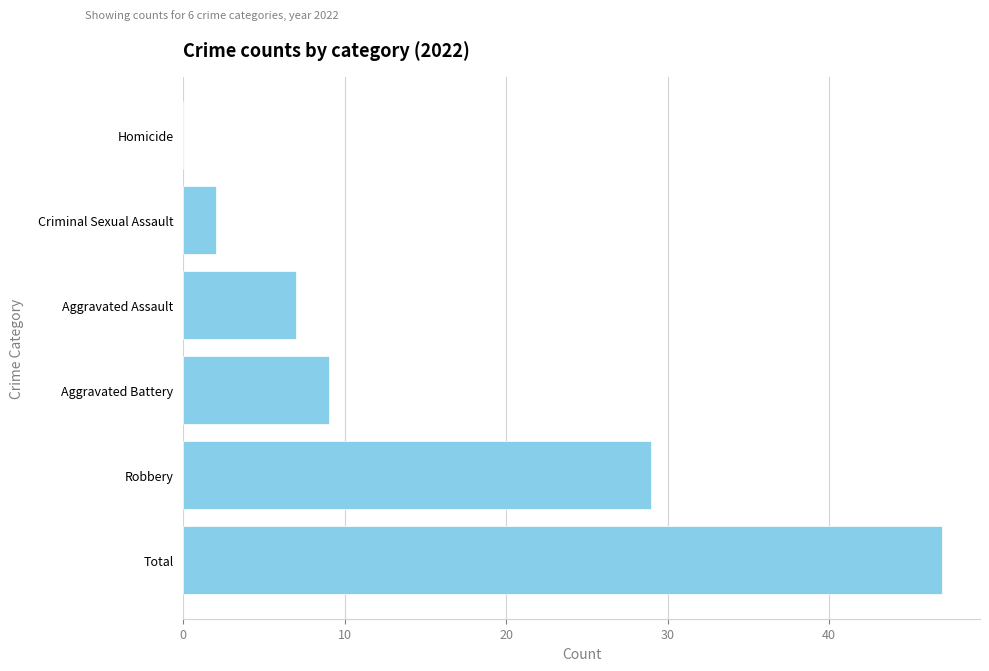

Where is the data nearest to the value 23?

Robbery